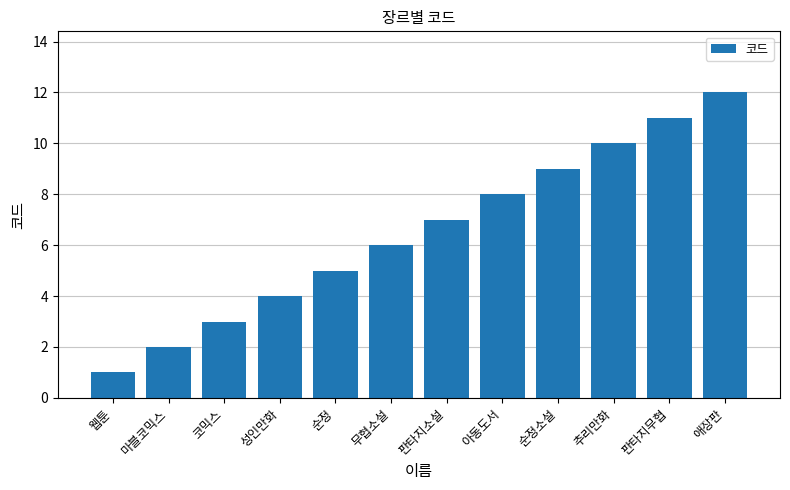

Are the bars grouped side by side (vs. stacked)?

No